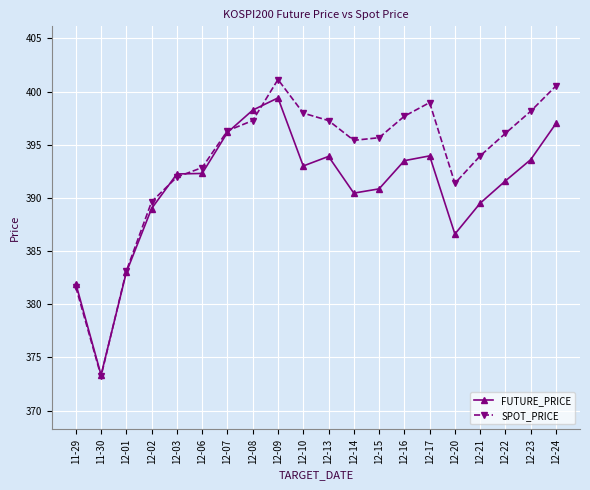

What is the label of the 10th point from the right?

12-13